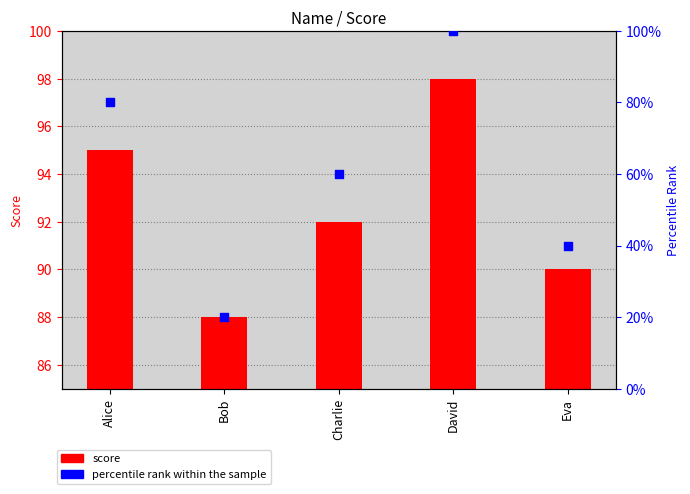

Is the value of score at Alice greater than the value of percentile rank within the sample at Eva?

Yes